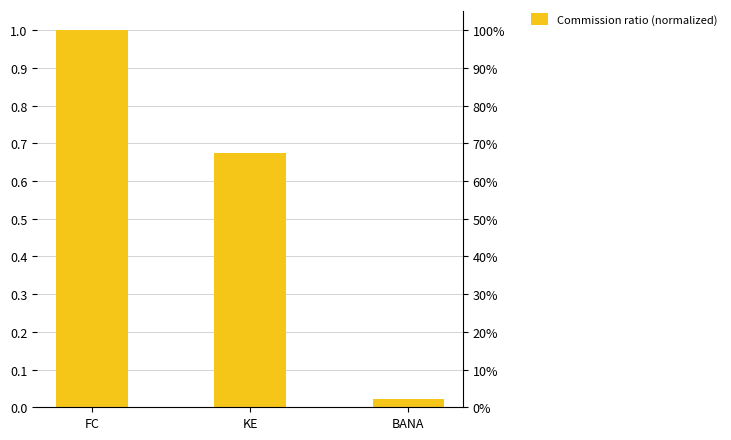

What is the difference between the values at KE and BANA?

0.7